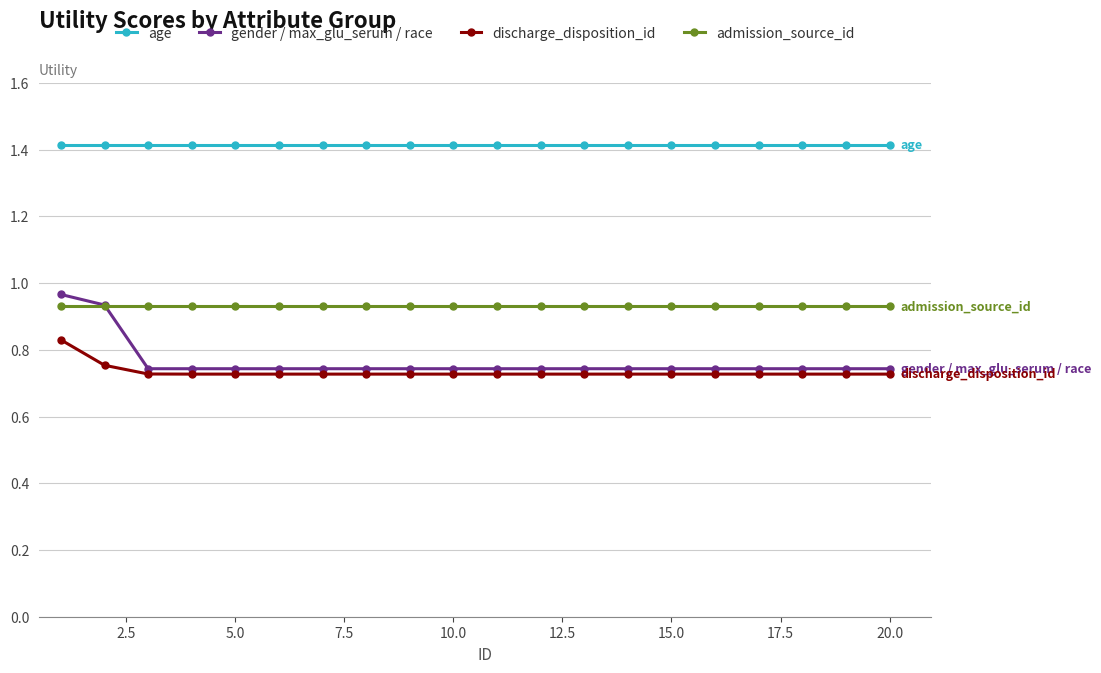

What is the difference between the maximum and minimum values in the gender / max_glu_serum / race series?

0.2